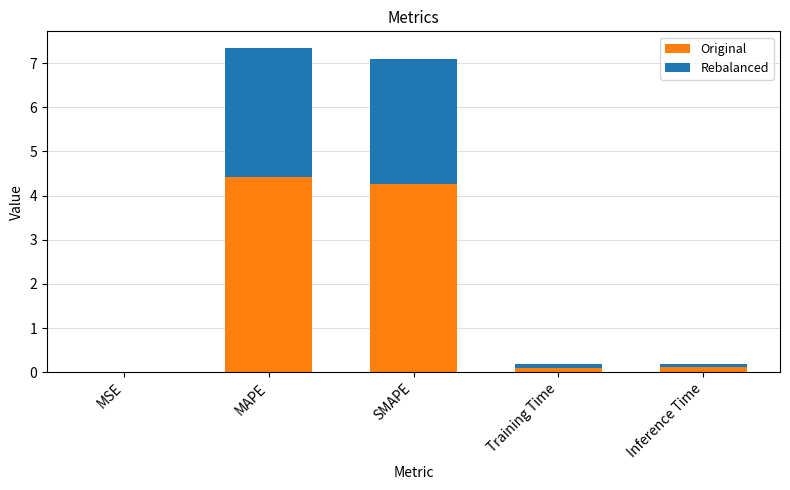

The value of Original at MSE is 0.0. True or false?

True